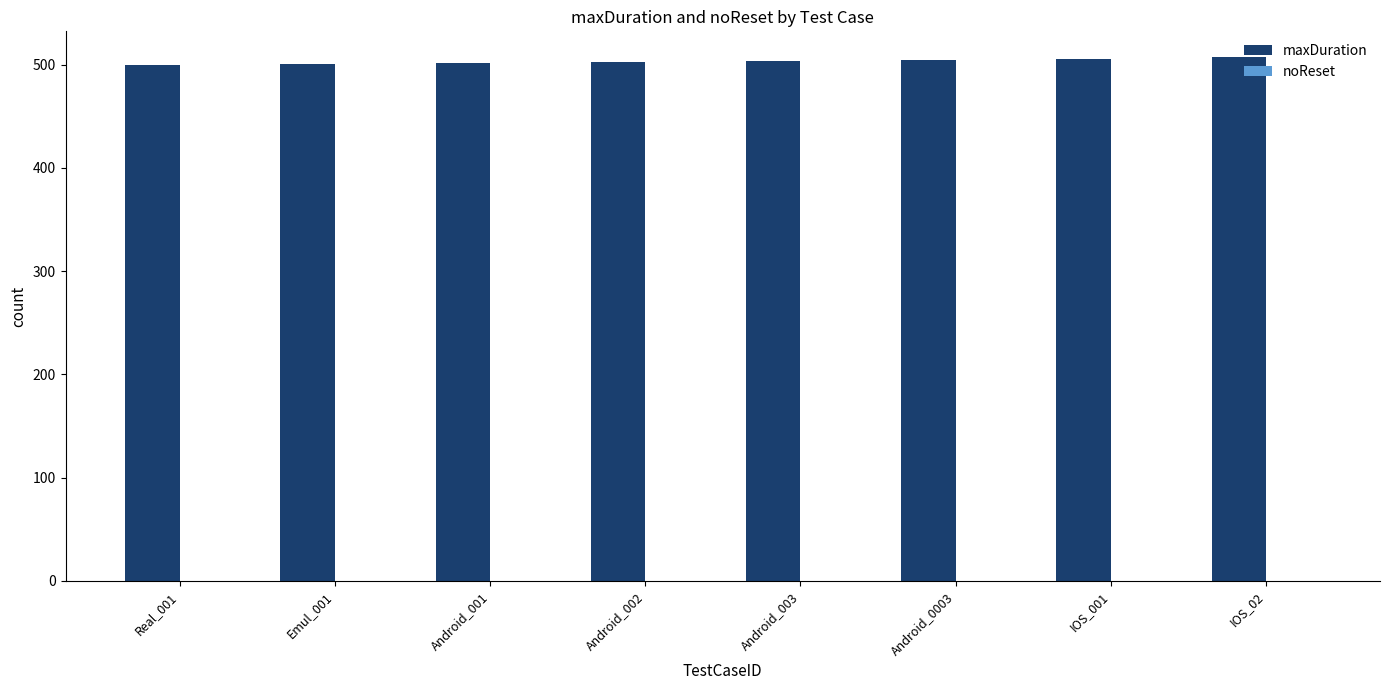

Approximately how many times larger is the value at Real_001 compared to IOS_02?

1.0